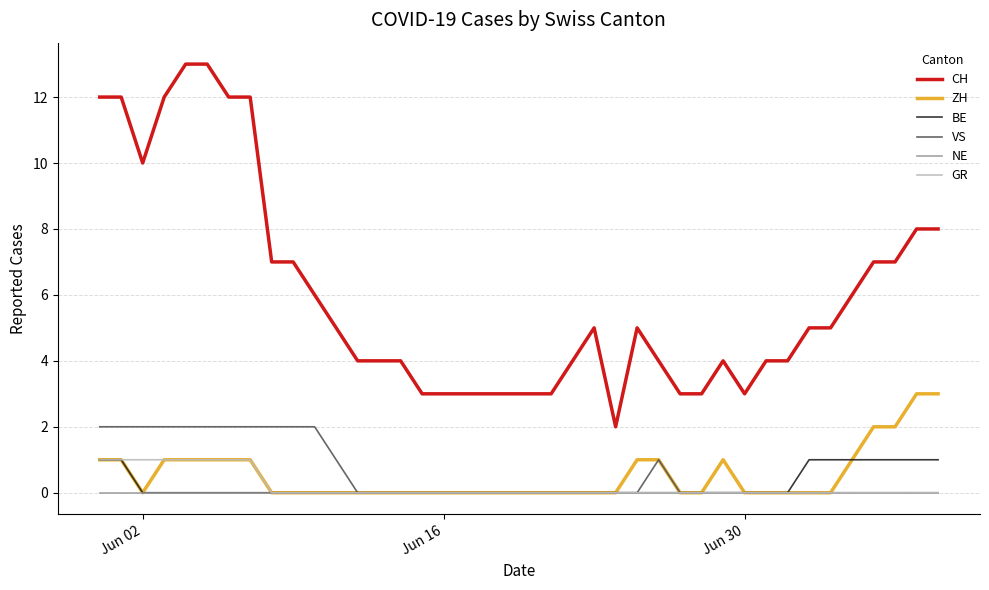

How many lines are shown in the chart?

6